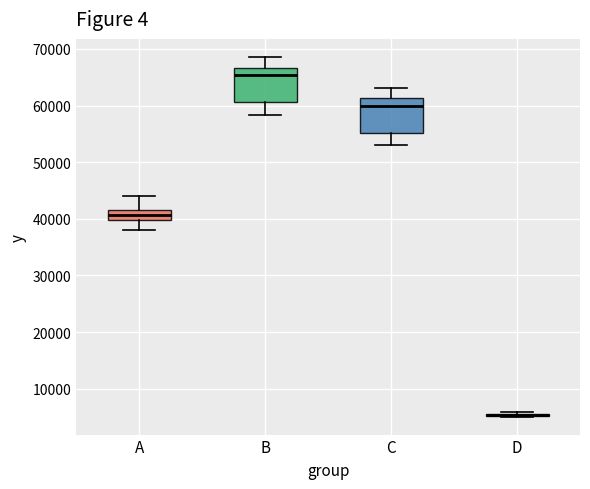

Where is the lower edge of the box for C on the y-axis? The values are not printed on the chart, so give them approximately, as read against the axis.

55000